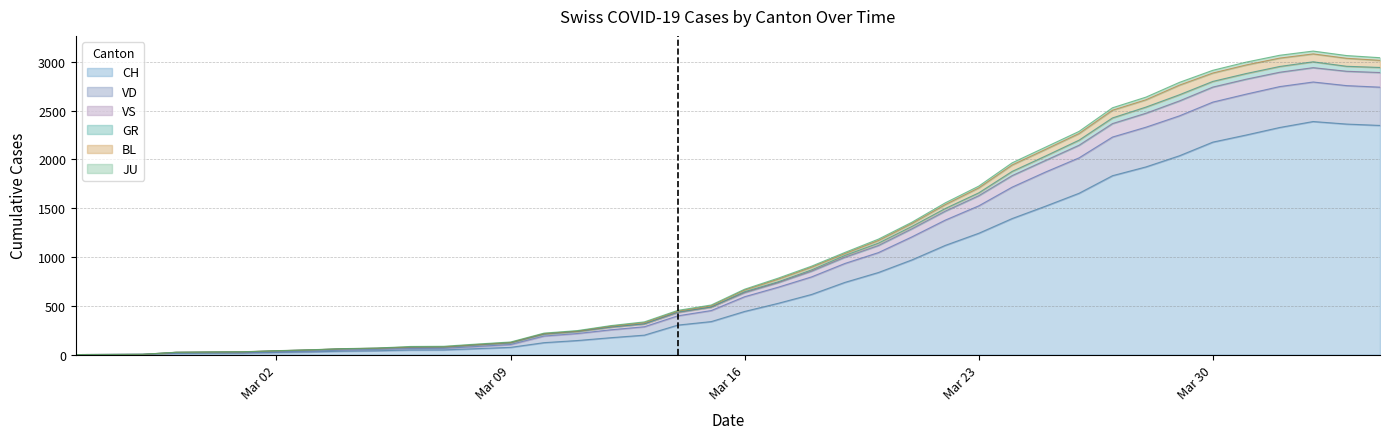

What is the highest value of the CH series?

2388